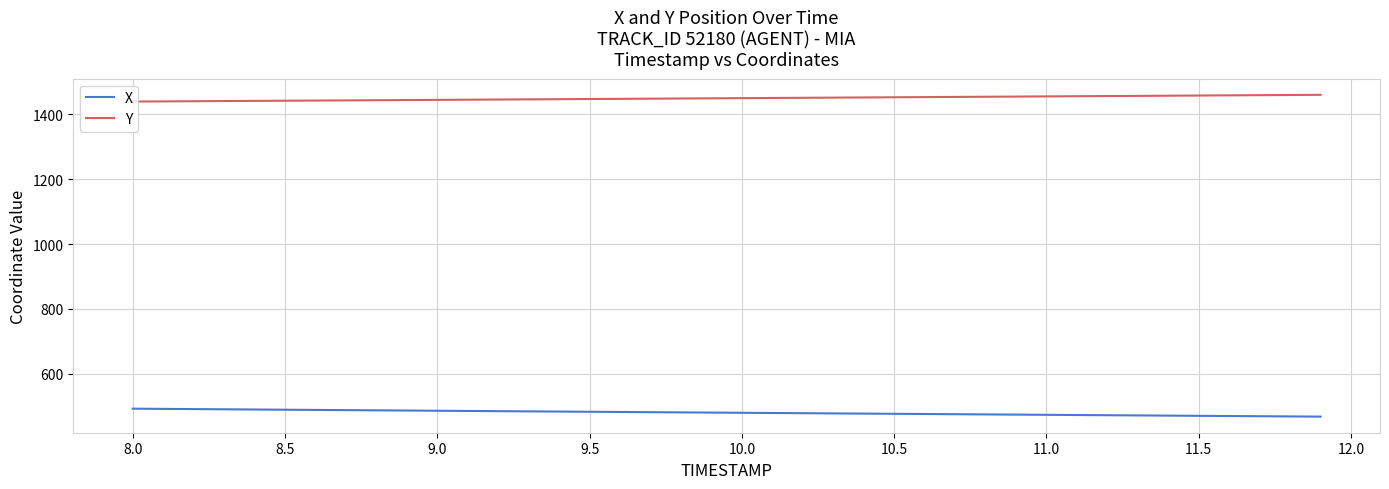

What is the difference between the maximum and minimum values in the X series?

24.5